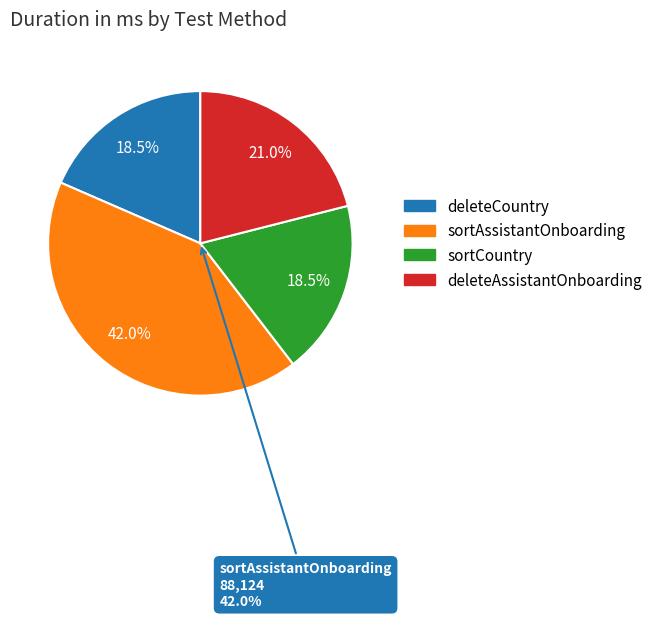

True or false: deleteCountry accounts for 18% of the total.

True